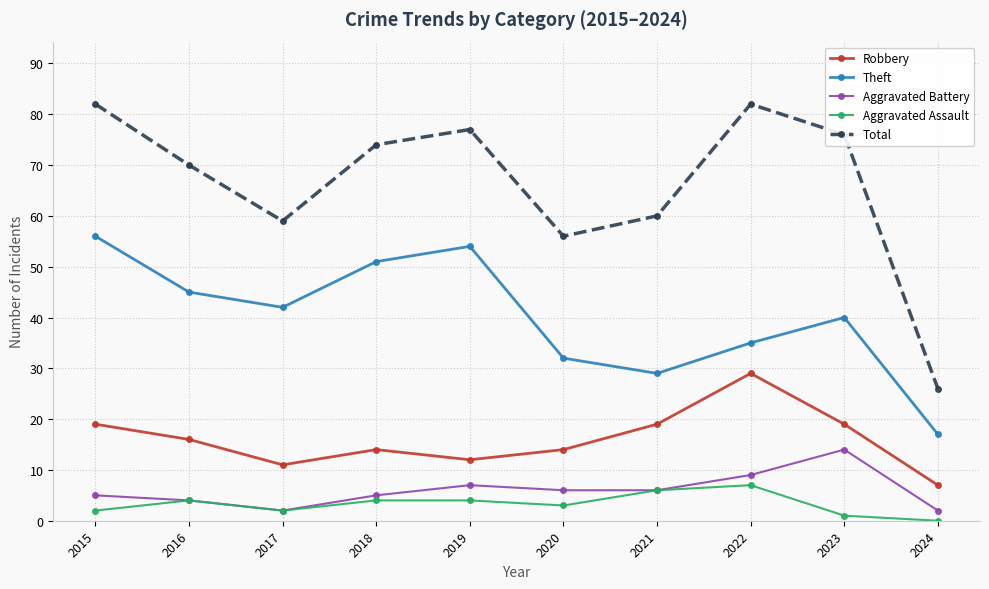

What are all the series names shown in the legend?

Robbery, Theft, Aggravated Battery, Aggravated Assault, Total